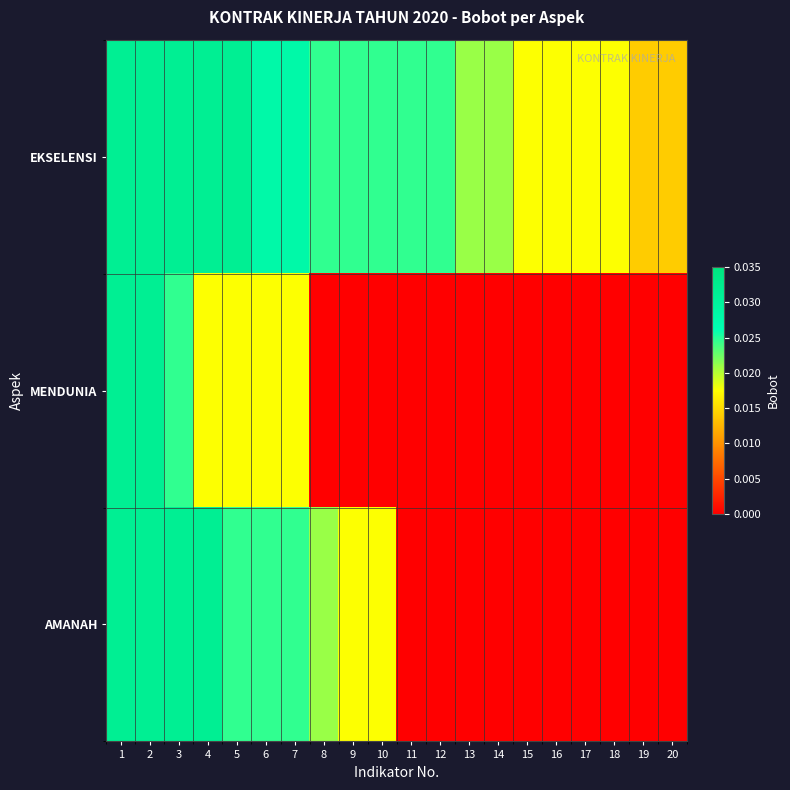

Between 19 and 20, which is larger?

19